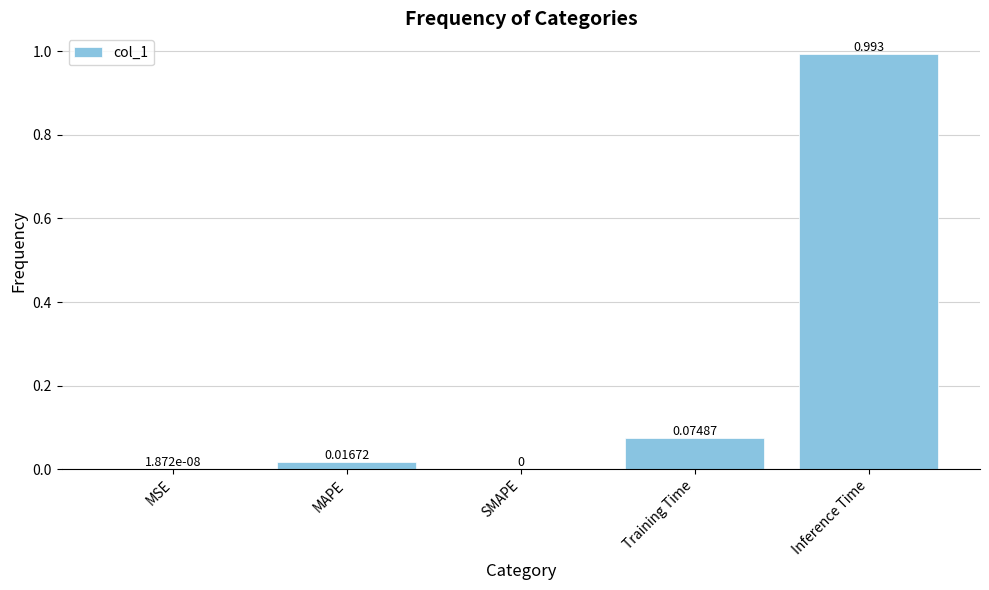

Which label corresponds to the largest value in the chart?

Inference Time